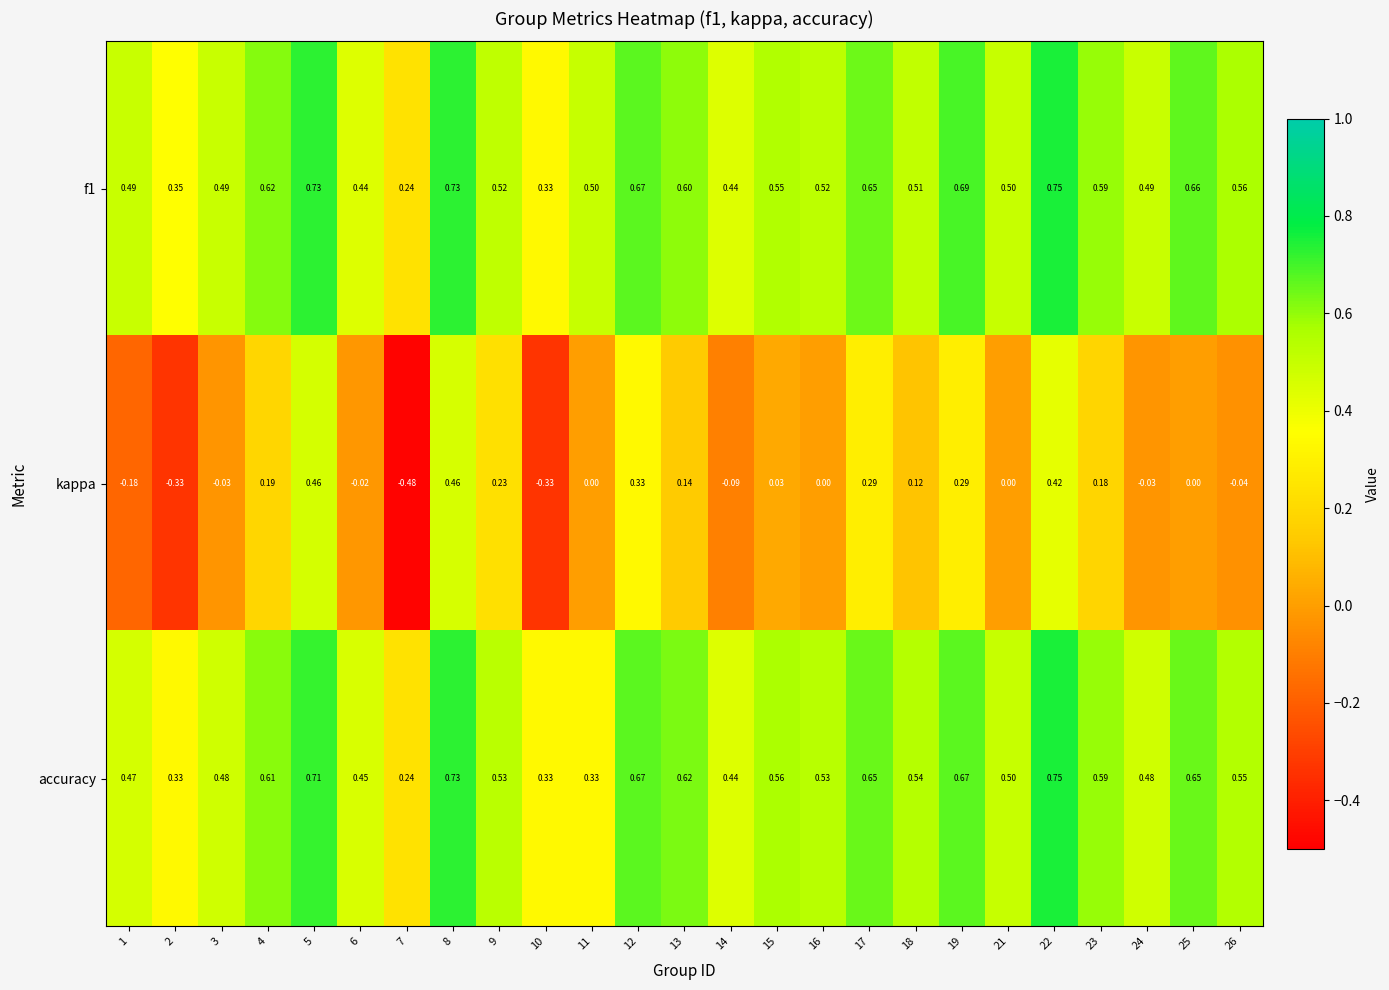

Which series has the widest spread of values?

kappa